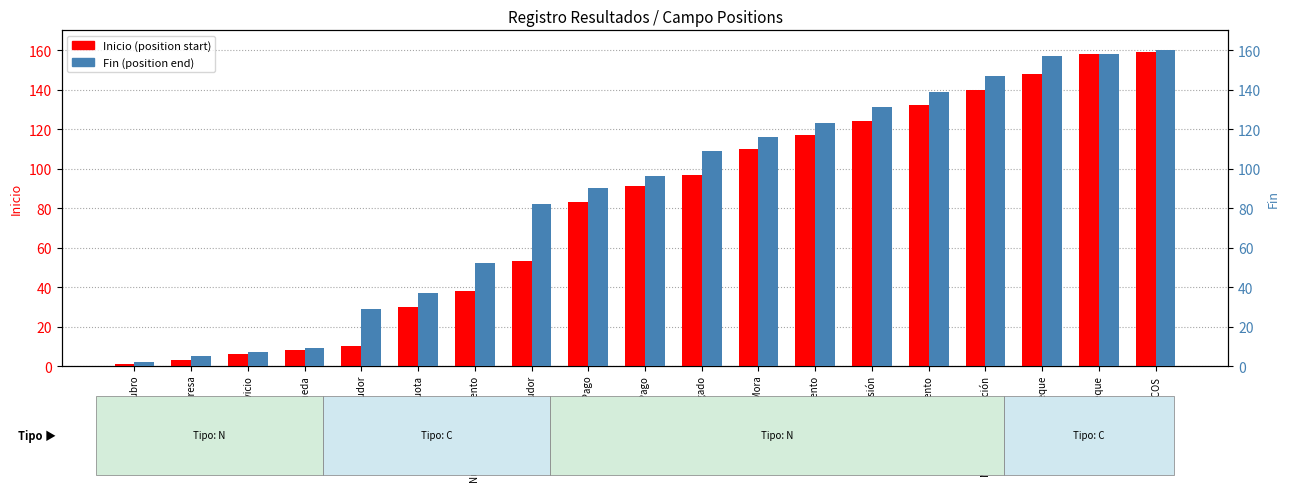

True or false: Fin has a value of 189 at Importe Mora.

False